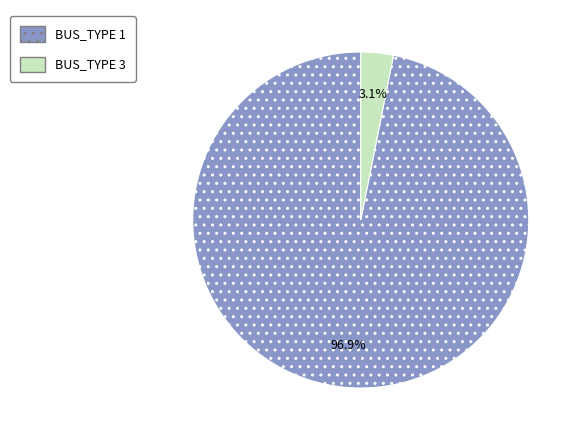

To the nearest percent, what is the average slice percentage?

50%